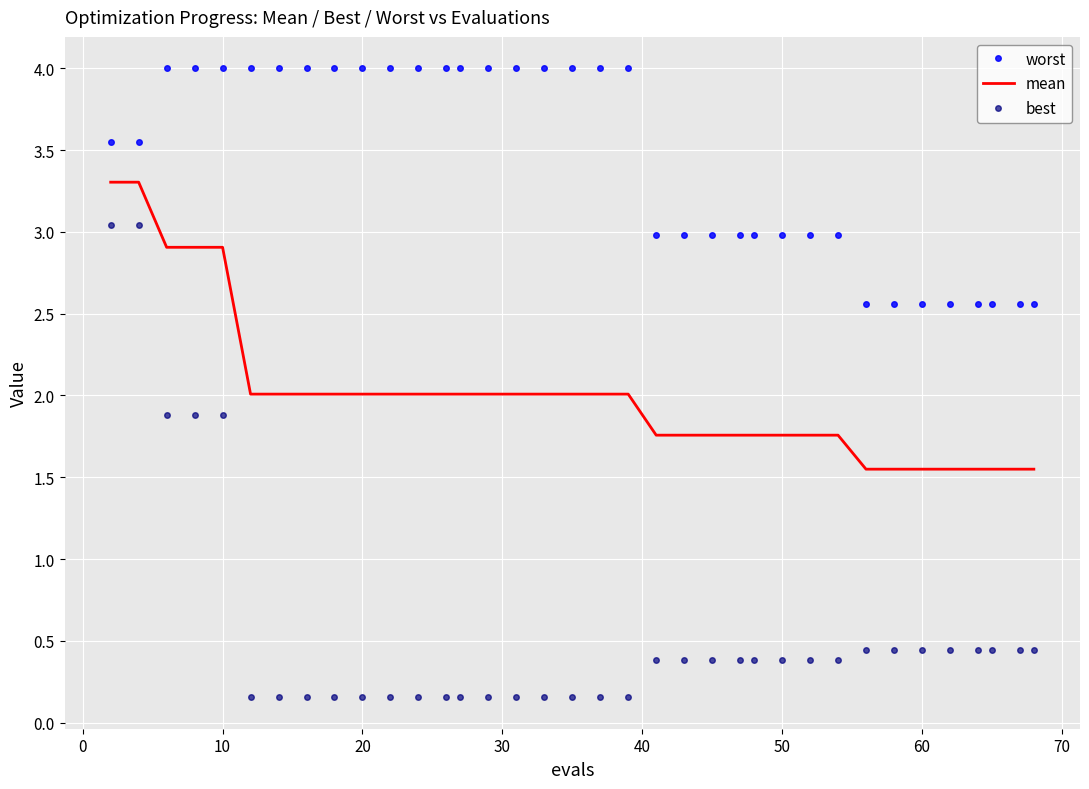

How many distinct data groups are displayed?

3